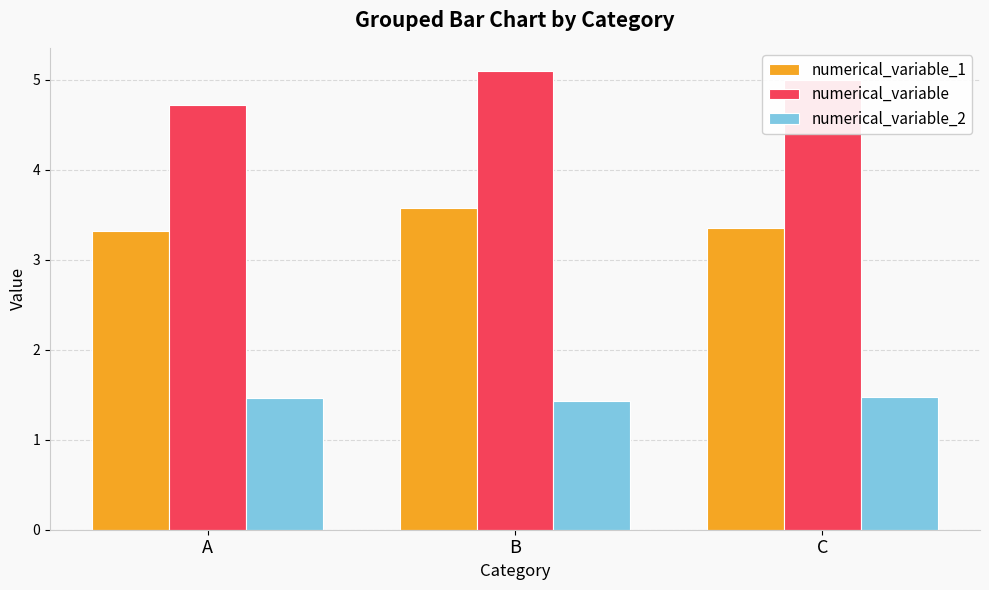

Reading left to right, extract all data points from this chart.

numerical_variable_1: 3.3	3.6	3.4
numerical_variable: 4.7	5.1	5.0
numerical_variable_2: 1.5	1.4	1.5